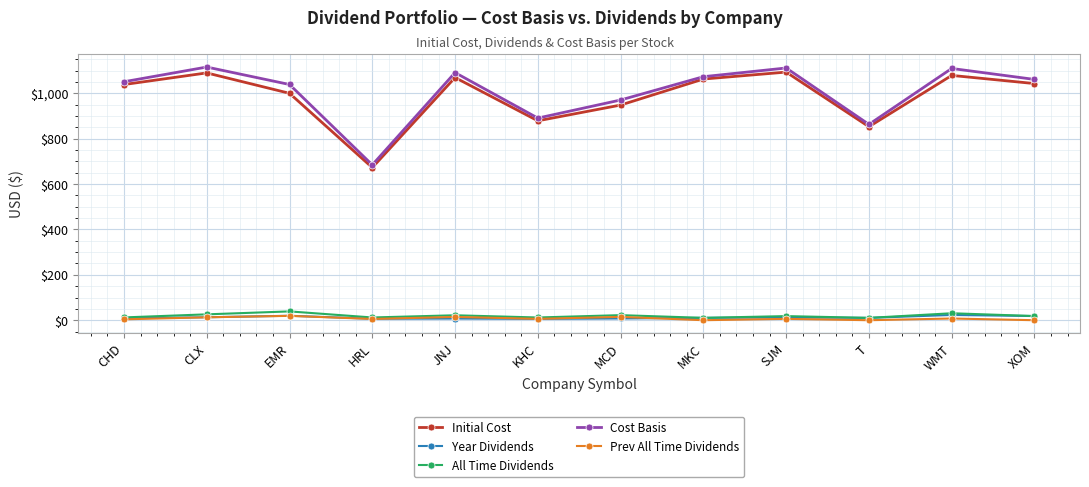

At how many categories does at least one series exceed 489?

12